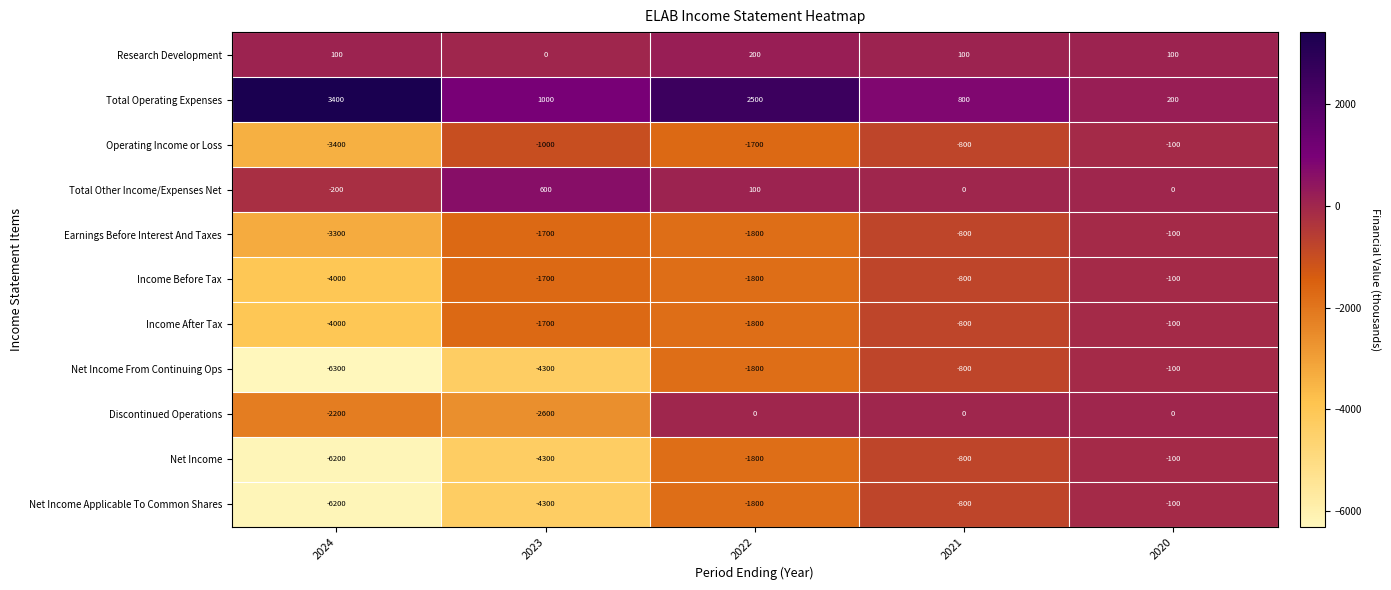

The Total Operating Expenses series shows 1569 at 2023. True or false?

False